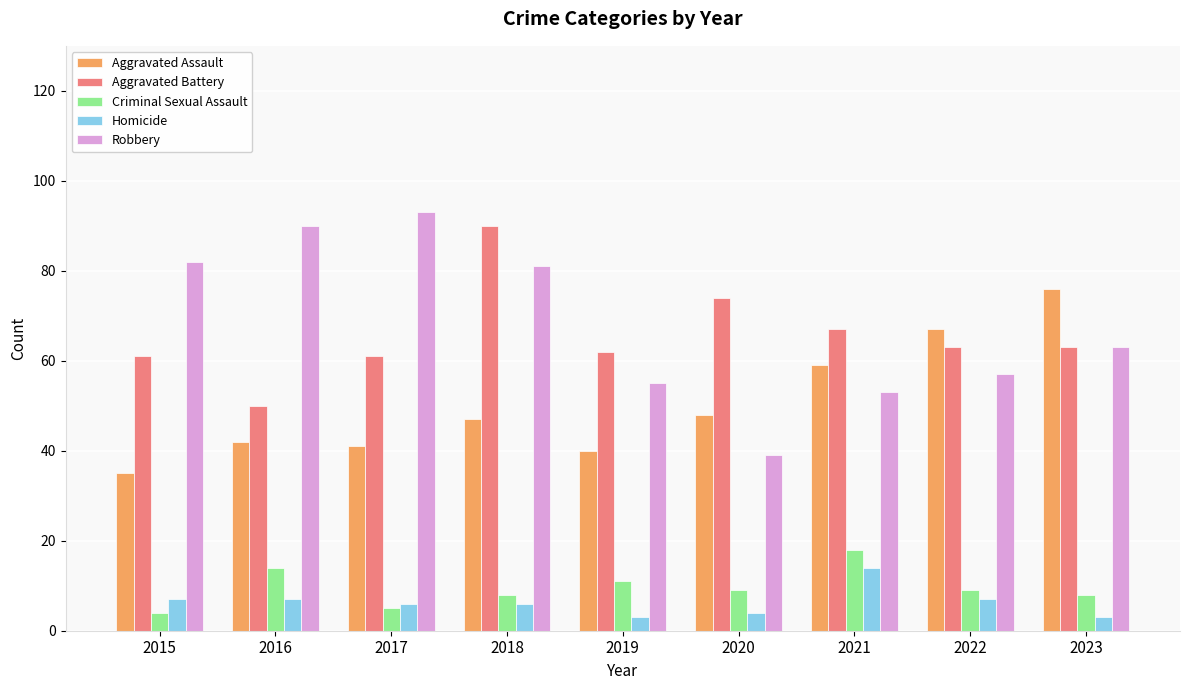

Which series has the largest total across all categories?

Robbery